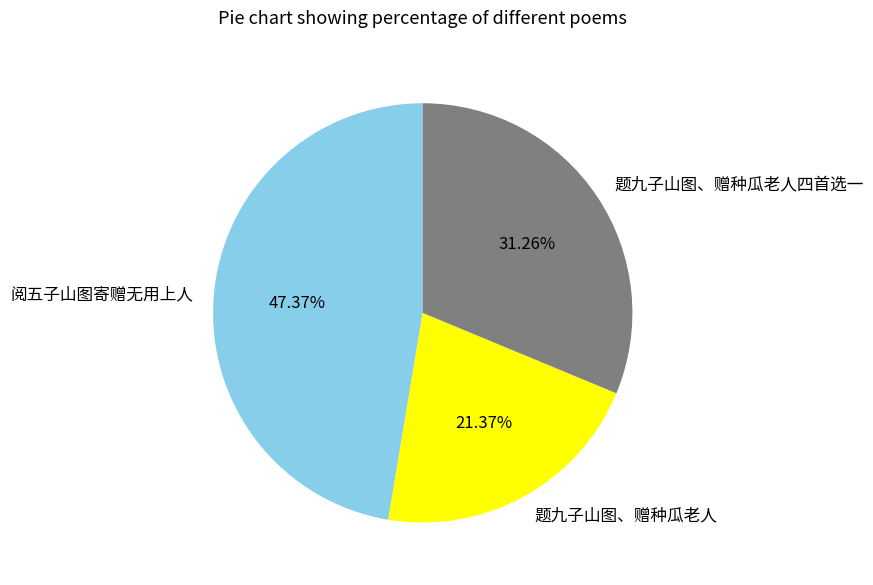

Which has a higher value, 题九子山图、赠种瓜老人四首选一 or 阅五子山图寄赠无用上人?

阅五子山图寄赠无用上人